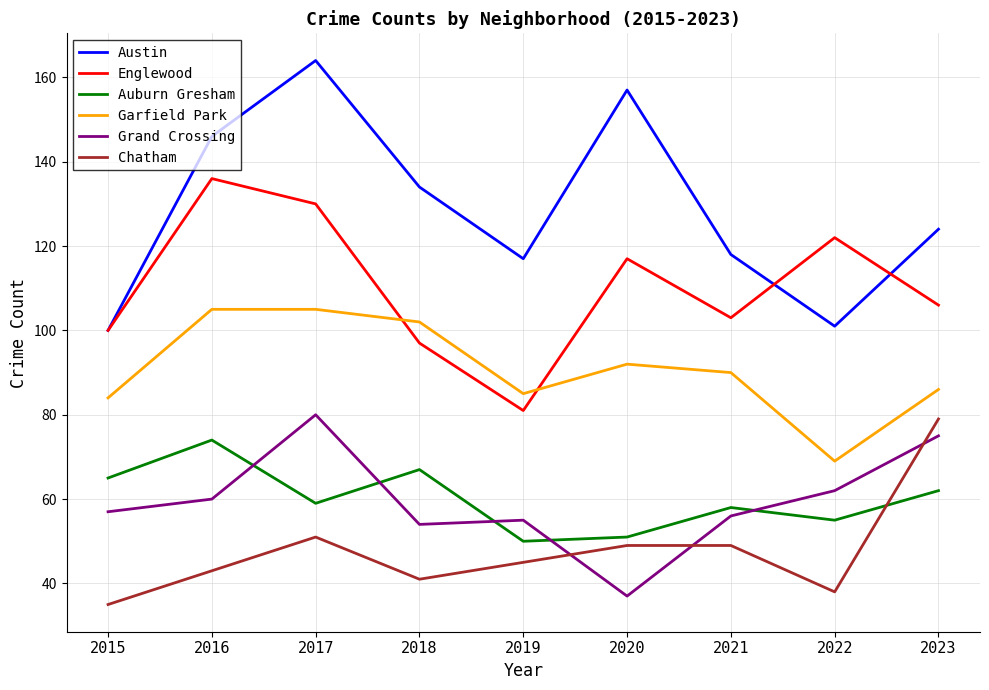

How many series are shown in this chart?

6